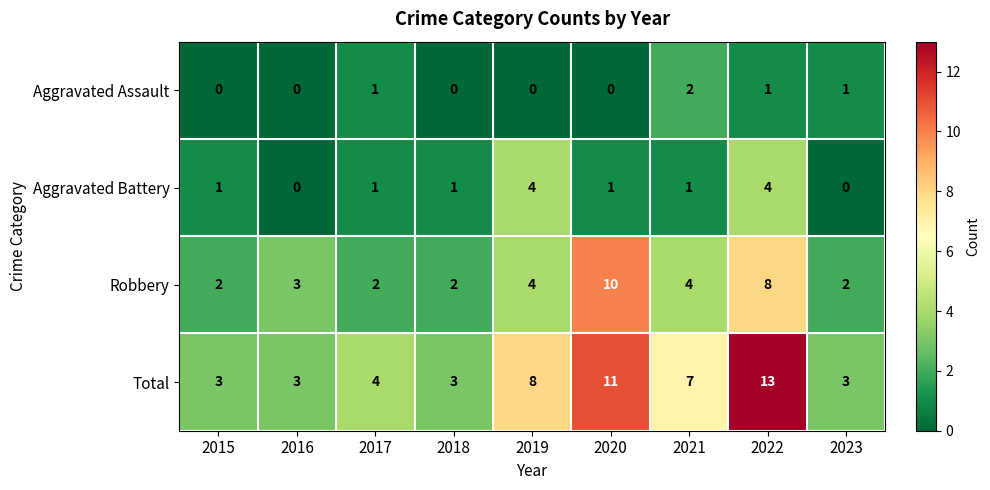

Rank the series by their maximum value, from highest to lowest.

Total, Robbery, Aggravated Battery, Aggravated Assault